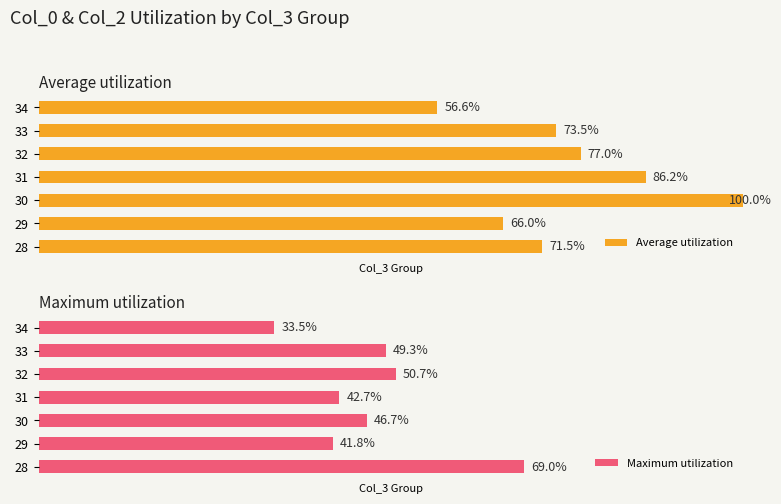

List the labels in order of Average utilization value, largest first.

30, 31, 32, 33, 28, 29, 34